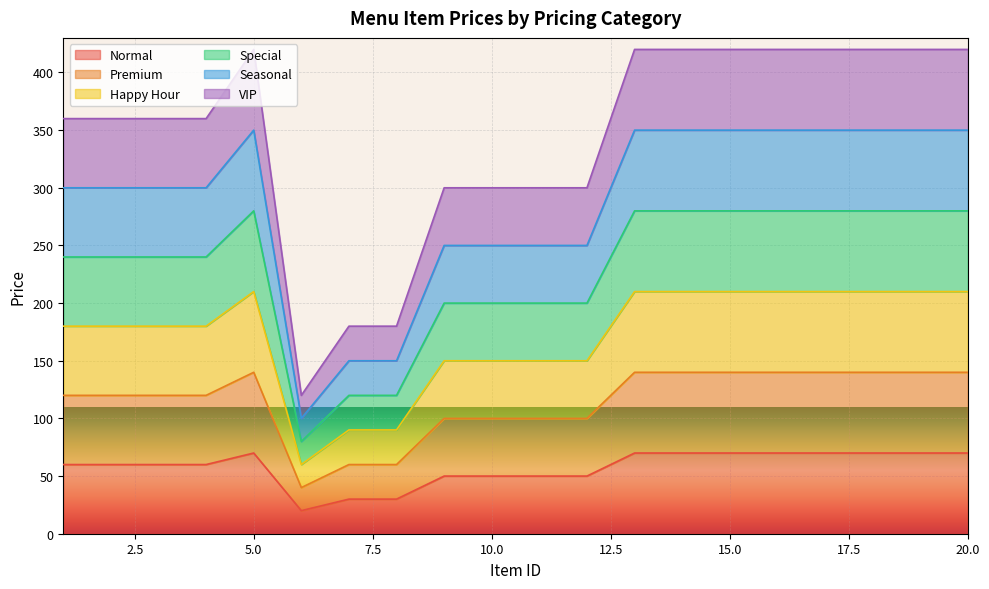

At which category is the sum across all series the highest?

5